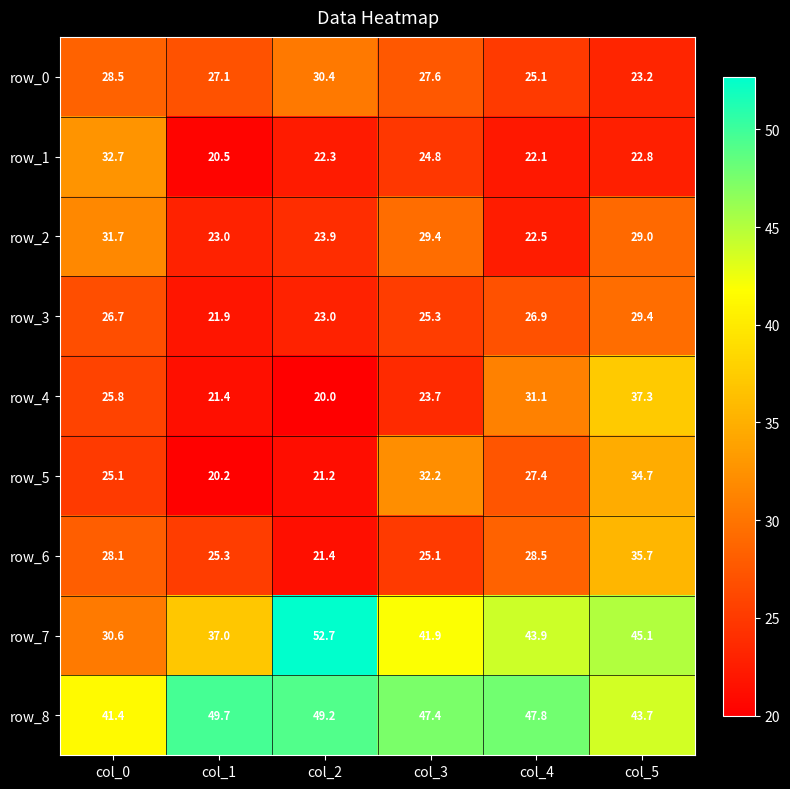

Rank the series by their maximum value, from highest to lowest.

row_7, row_8, row_4, row_6, row_5, row_1, row_2, row_0, row_3